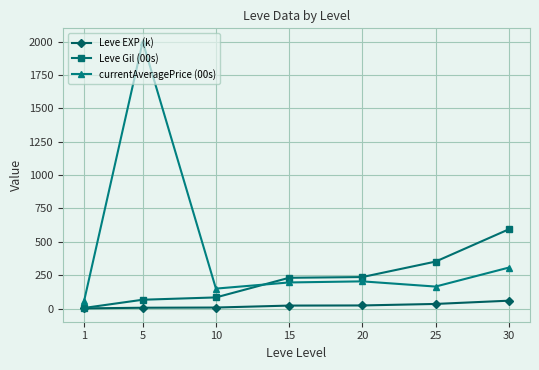

Does the chart display data point markers on the line(s)?

Yes